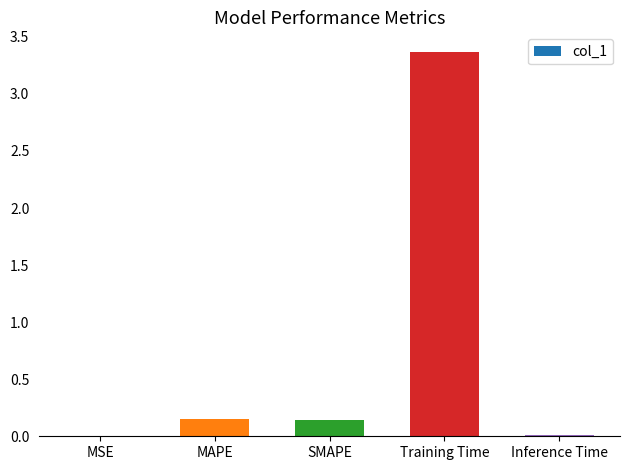

Read the value at Training Time.

3.4